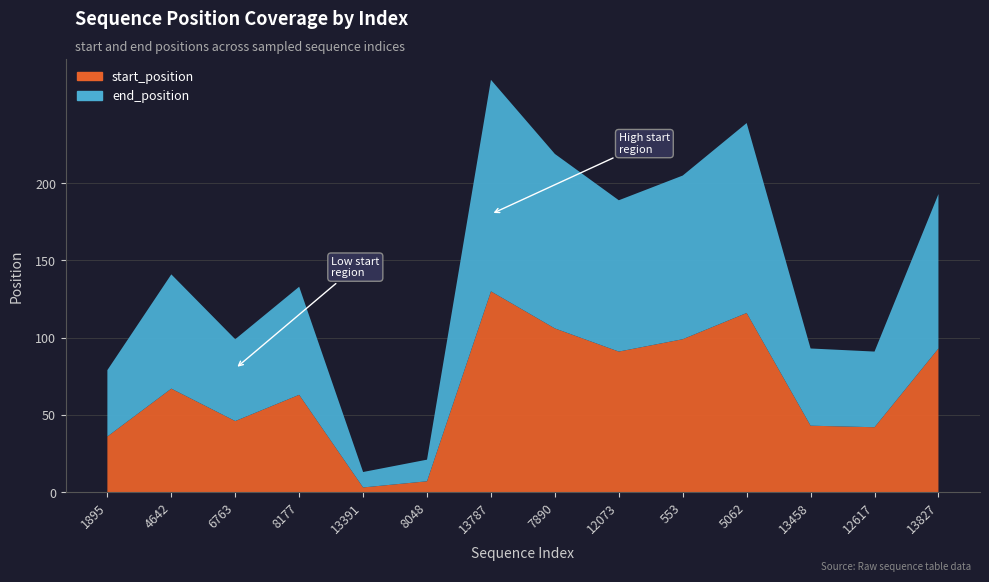

Reading right to left, list all the values displayed in this chart.

start_position: 13827=93	12617=42	13458=43	5062=116	553=99	12073=91	7890=106	13787=130	8048=7	13391=3	8177=63	6763=46	4642=67	1895=36
end_position: 13827=100	12617=49	13458=50	5062=123	553=106	12073=98	7890=113	13787=137	8048=14	13391=10	8177=70	6763=53	4642=74	1895=43